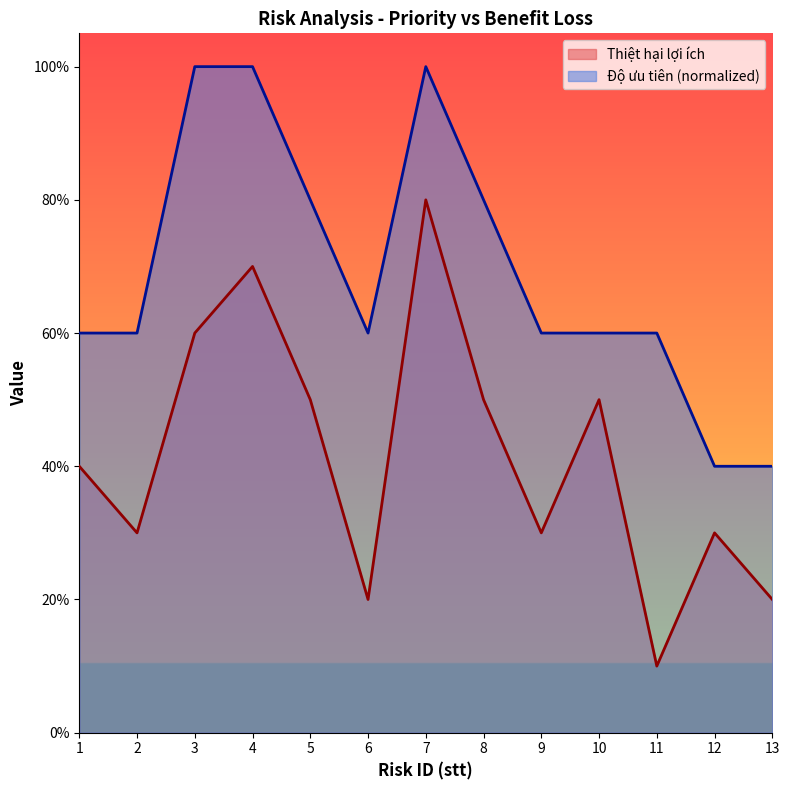

How many interior local valleys does the Thiệt hại lợi ích series have?

4